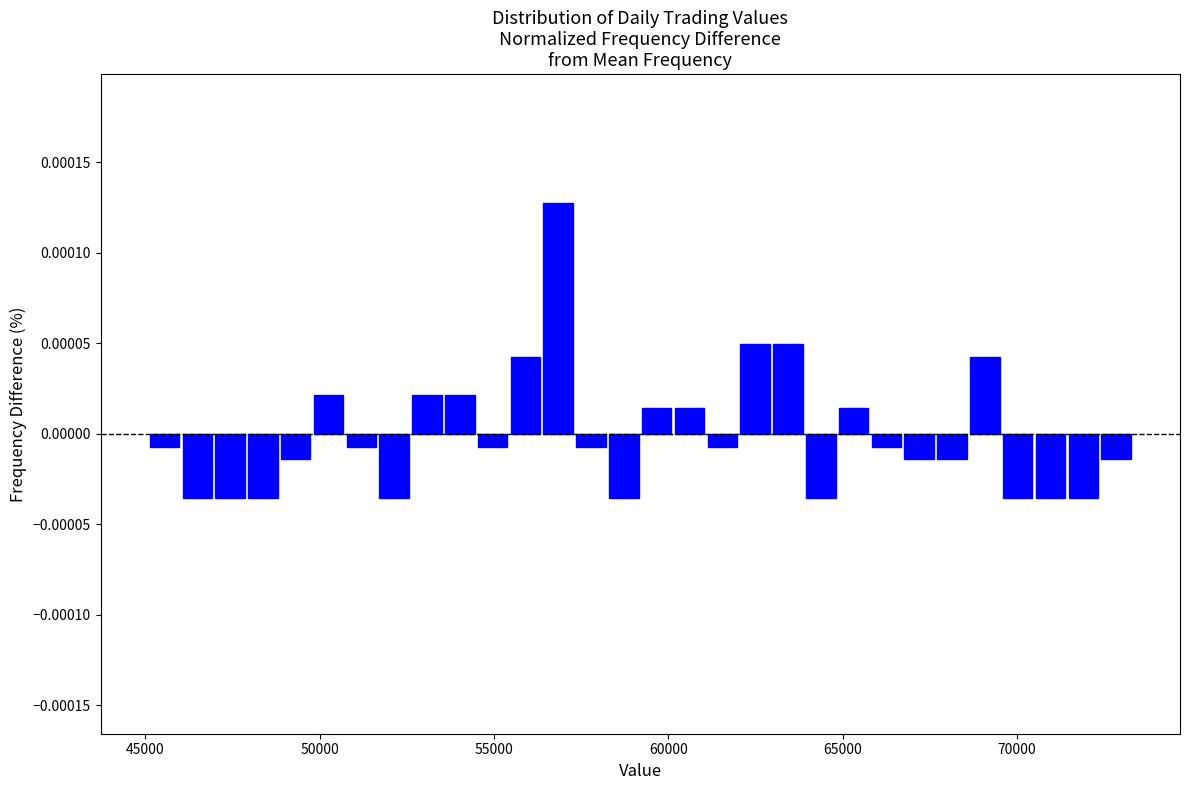

Read against the x-axis, roughly where is the centre of the tallest bar?

57000